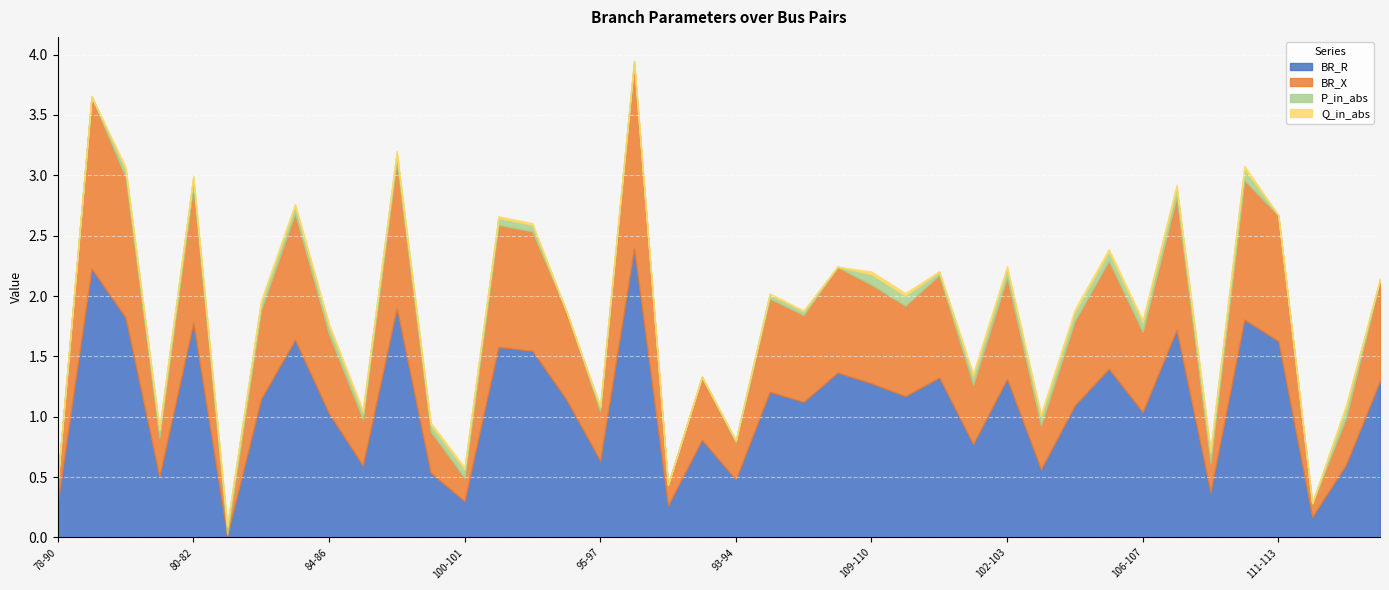

Where do BR_X and Q_in_abs first cross each other?

80-82 and 81-83